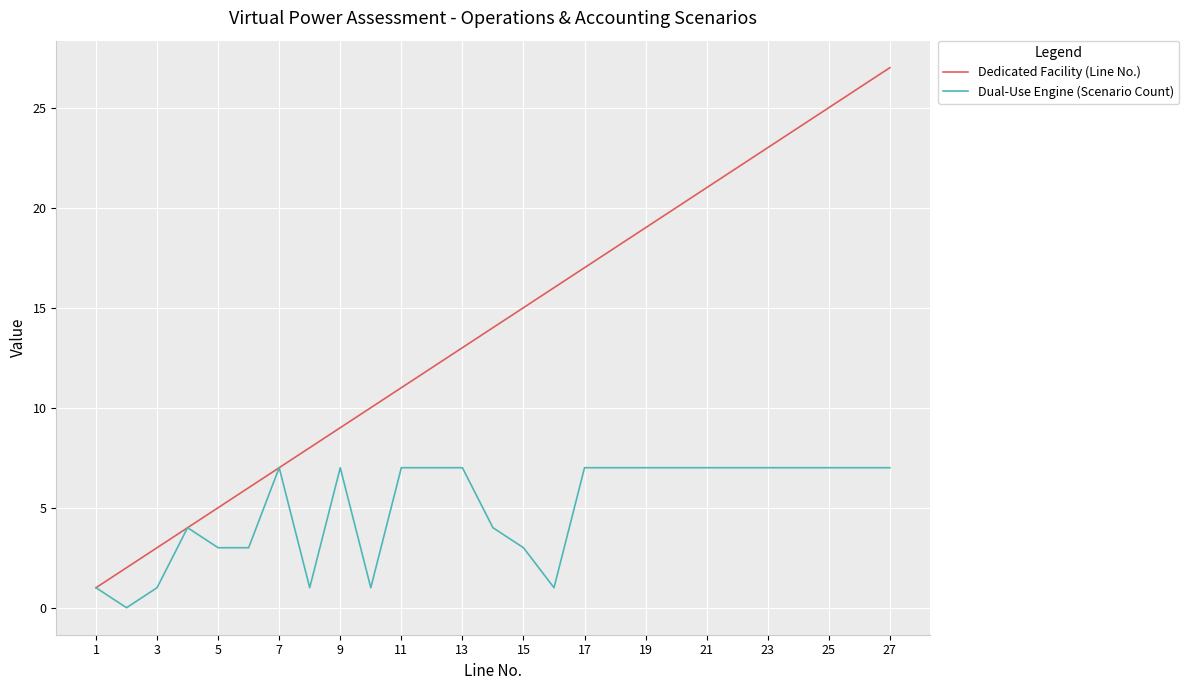

What is the greatest value displayed?

27